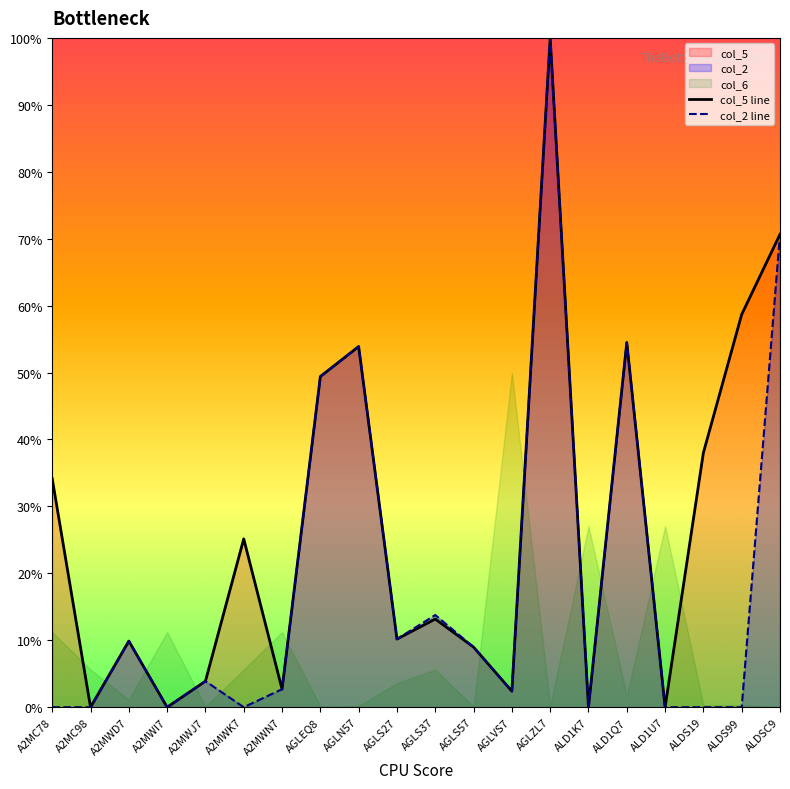

The value of col_2 line at ALD1K7 is 0.0. True or false?

True